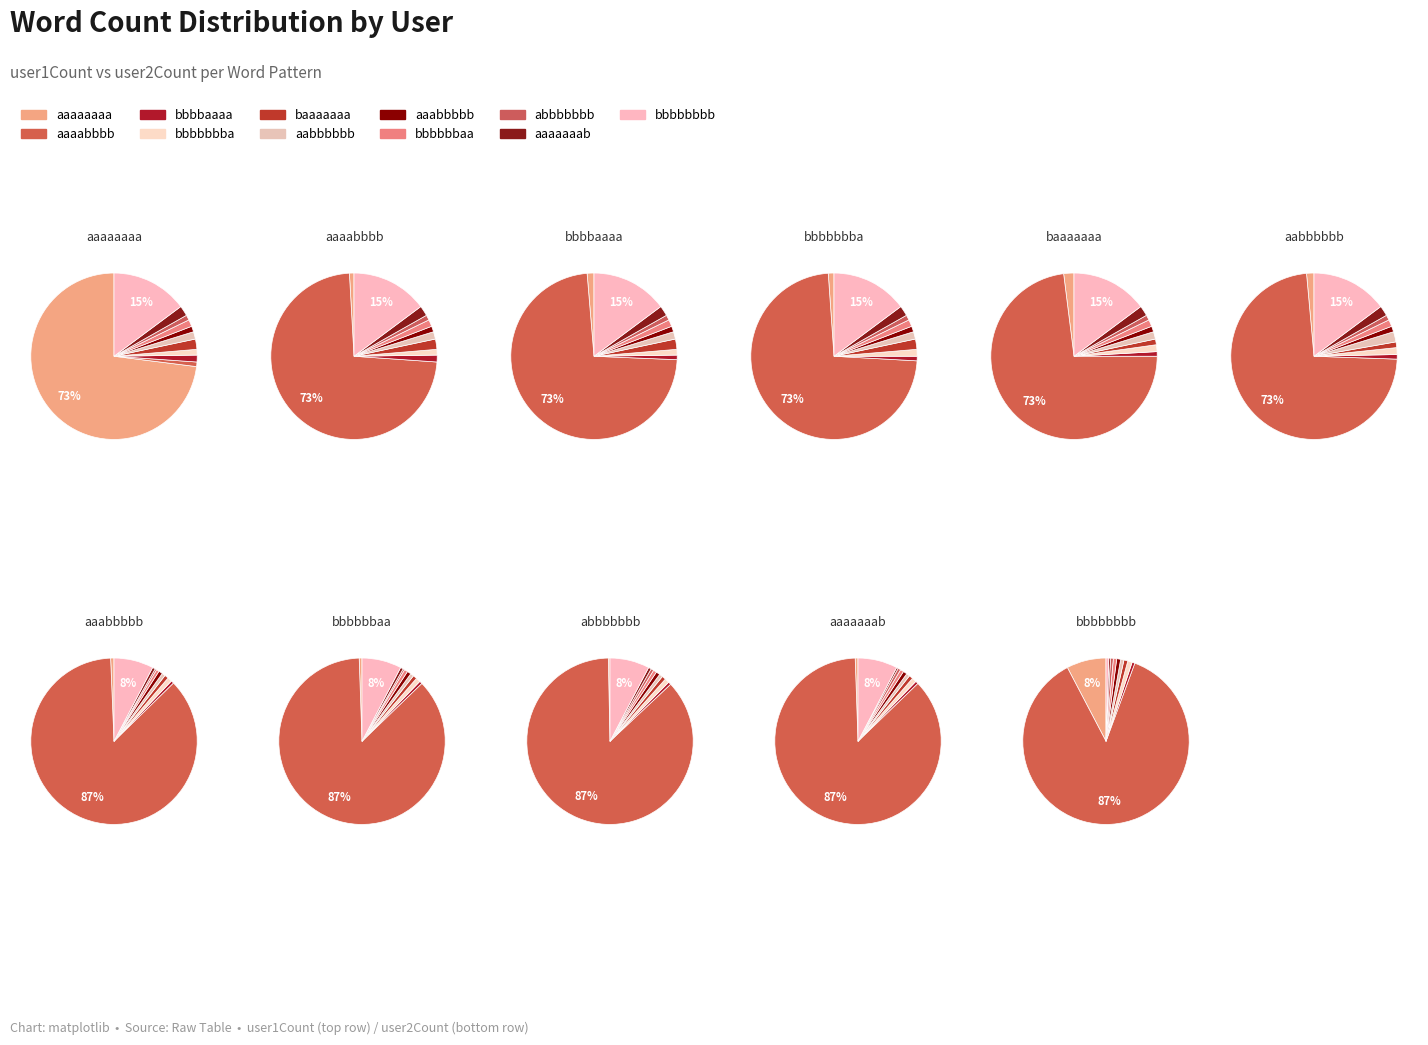

Does aaaaaaaa represent more than half of the total?

Yes